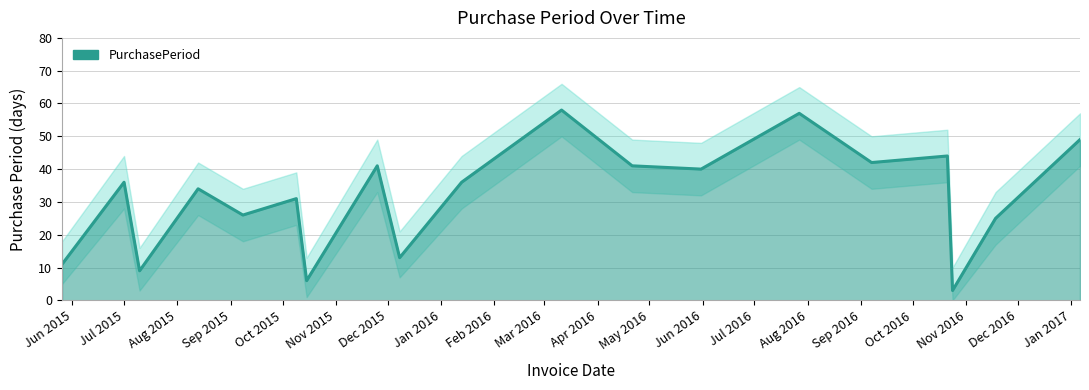

How many values are below 36?

9